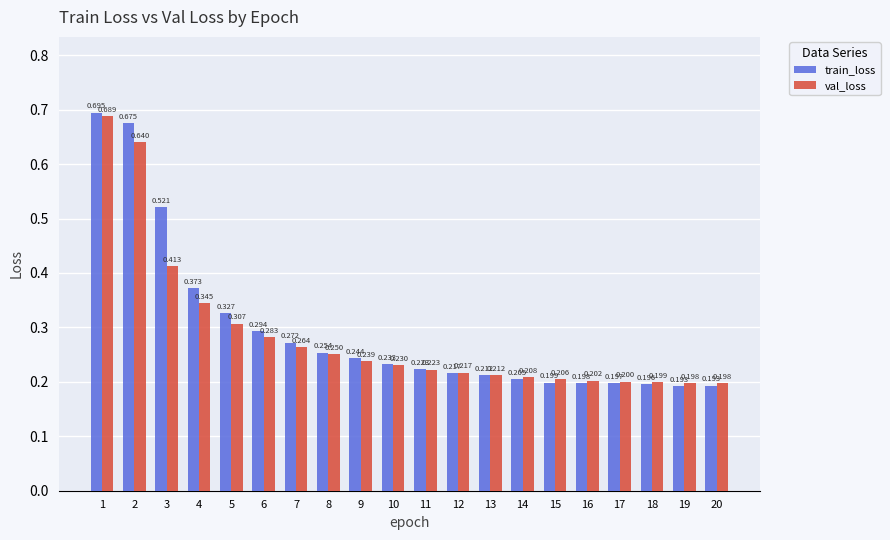

List the series in order of their overall mean, highest first.

train_loss, val_loss